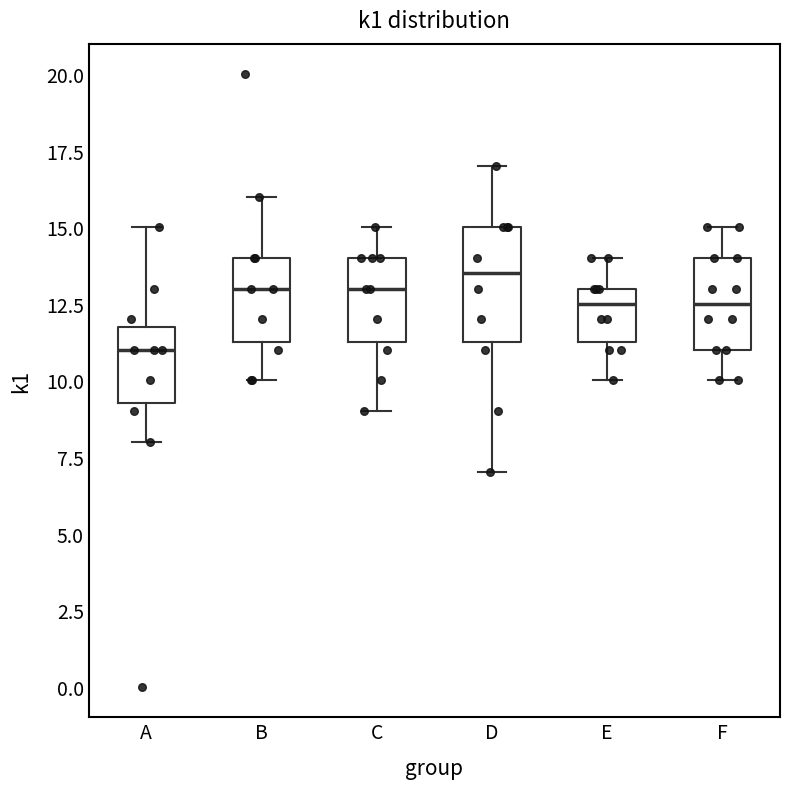

Where does the upper whisker of the box for E end on the y-axis? The values are not printed on the chart, so give them approximately, as read against the axis.

14.0